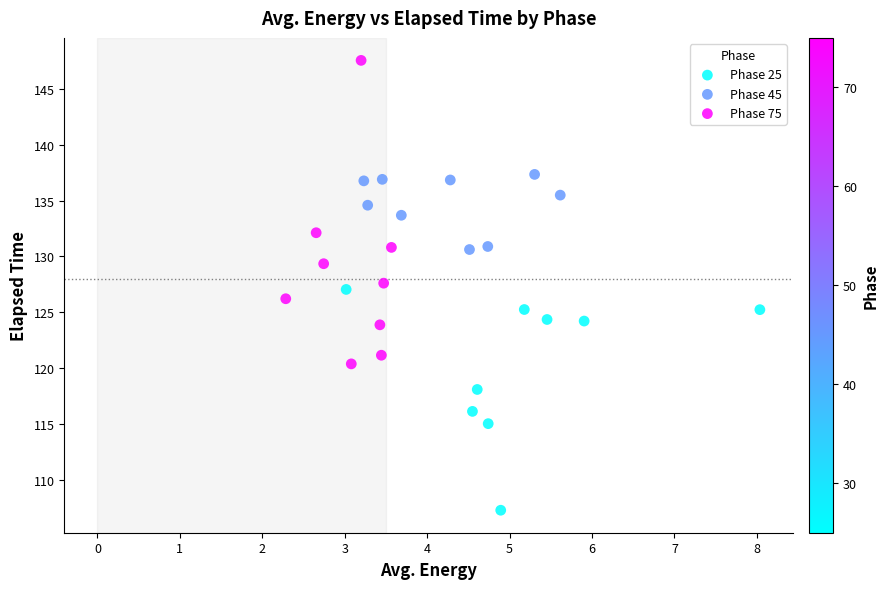

Which series reaches the maximum Y coordinate?

Phase 75